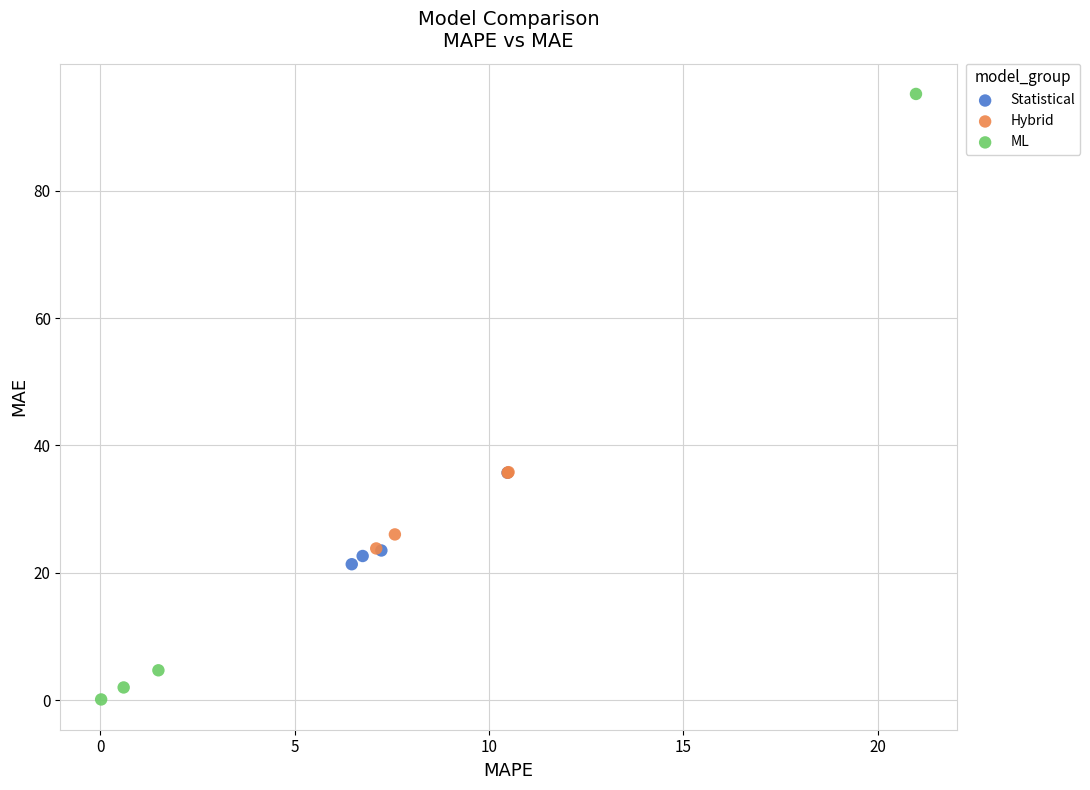

Which series has the largest Y range (max minus min)?

ML